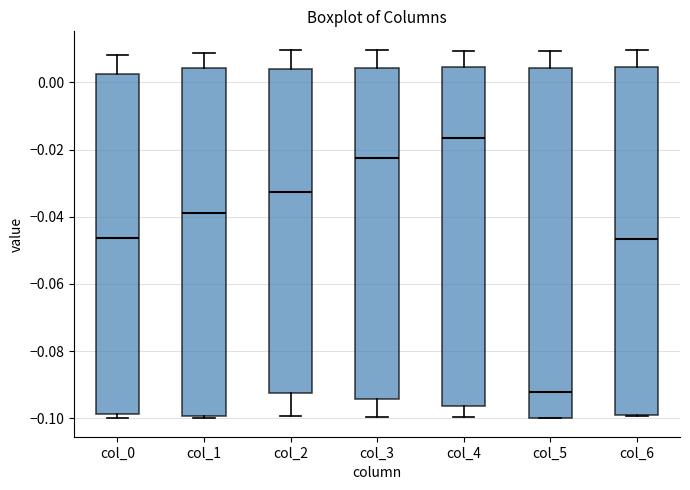

Reading left to right, read every box against the y-axis: the position of its median line, the range the box covers, and the ends of its whiskers. The values are not printed on the chart, so give them approximately, as read against the axis.

col_0: median -0.046, box -0.098 to 0.002, whiskers -0.100 to 0.008
col_1: median -0.038, box -0.100 to 0.004, whiskers -0.100 (just below the box's lower edge) to 0.008
col_2: median -0.032, box -0.092 to 0.004, whiskers -0.100 to 0.010
col_3: median -0.022, box -0.094 to 0.004, whiskers -0.100 to 0.010
col_4: median -0.016, box -0.096 to 0.004, whiskers -0.100 to 0.010
col_5: median -0.092, box -0.100 to 0.004, whiskers -0.100 to 0.010
col_6: median -0.046, box -0.100 to 0.004, whiskers -0.100 to 0.010